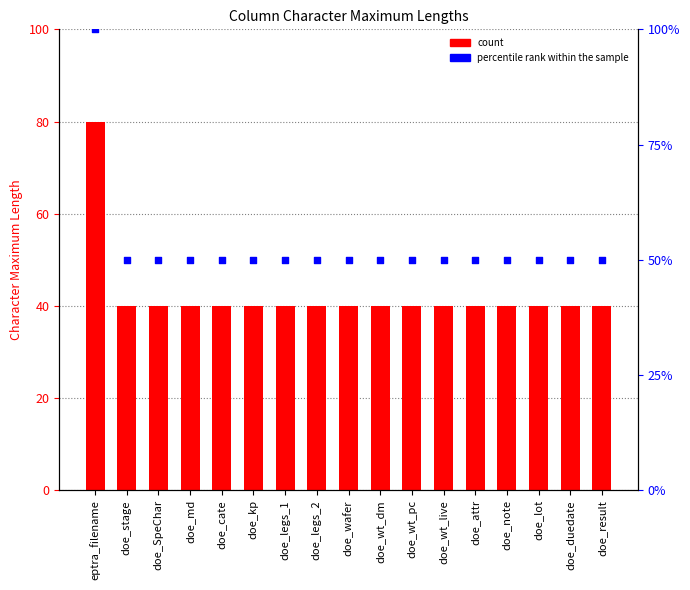

At which category is the sum across all series the highest?

eptra_filename